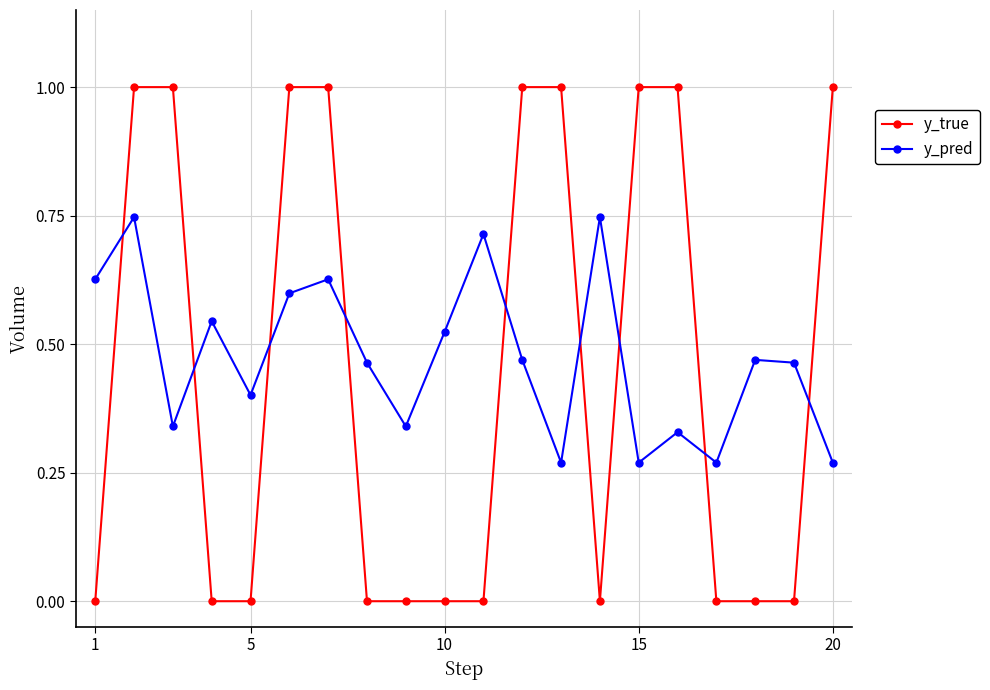

Which series ends up on top after the final intersection of y_true and y_pred?

y_true